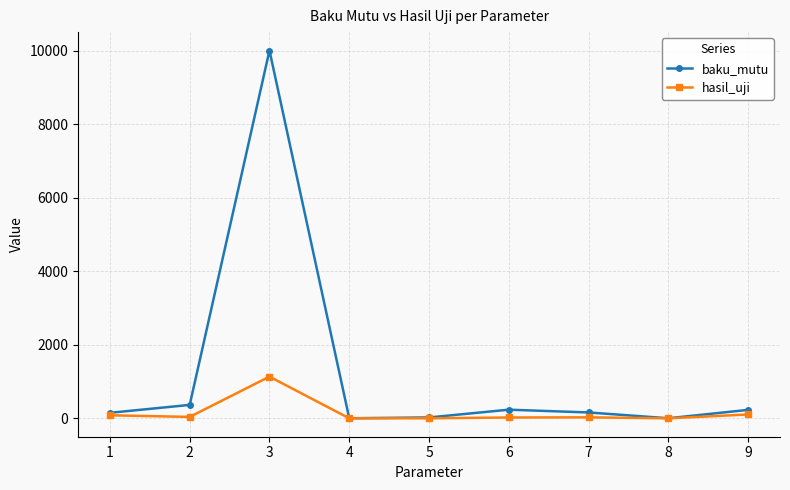

What is the highest value of the hasil_uji series?

1134.0